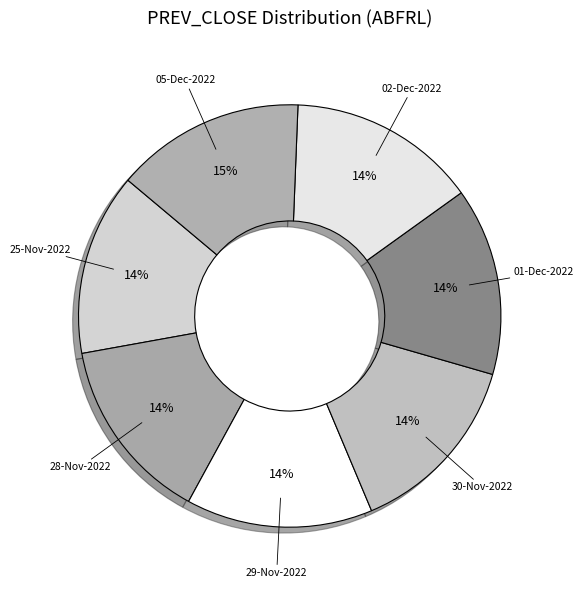

The 28-Nov-2022 slice represents 28% of the pie. True or false?

False